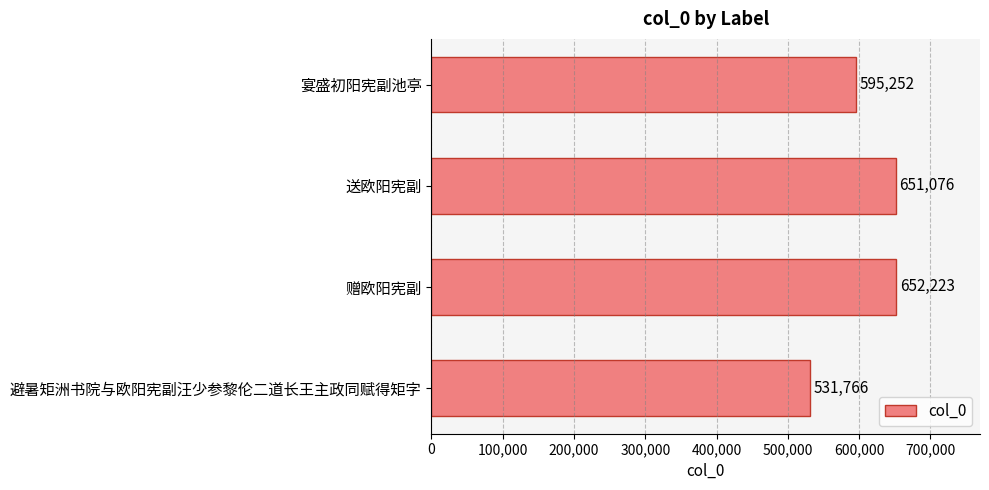

What is the change in value from 宴盛初阳宪副池亭 to 避暑矩洲书院与欧阳宪副汪少参黎伦二道长王主政同赋得矩字?

-63486